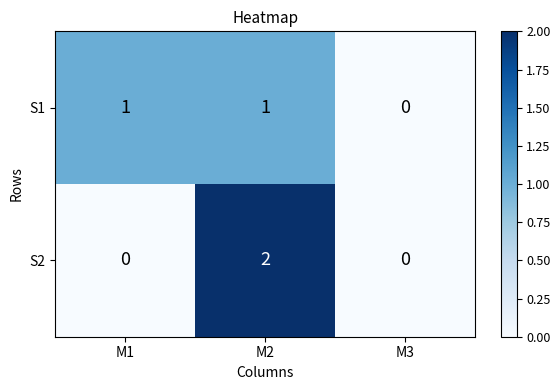

The value of S2 at M3 is 1. True or false?

False